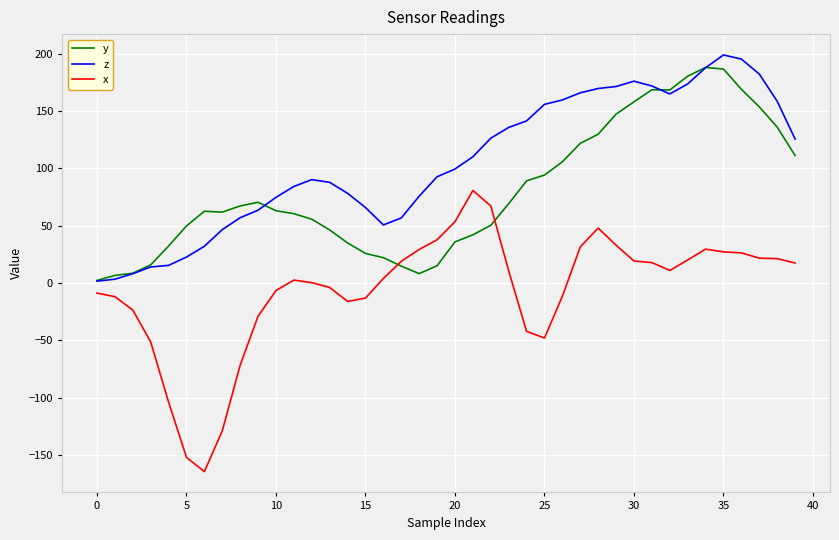

Which series has the largest total across all categories?

z